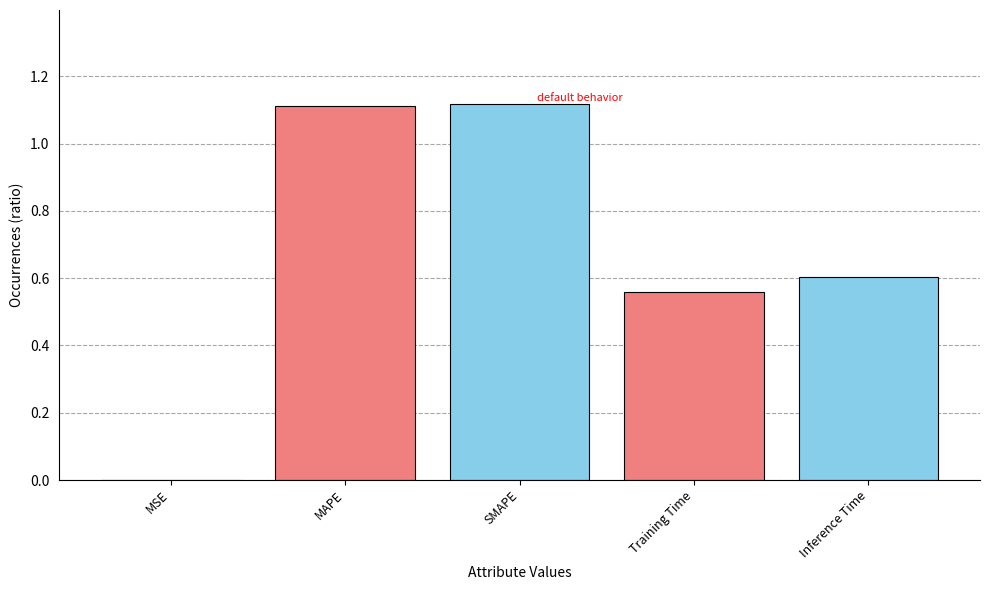

What is the sum of all values?

3.4